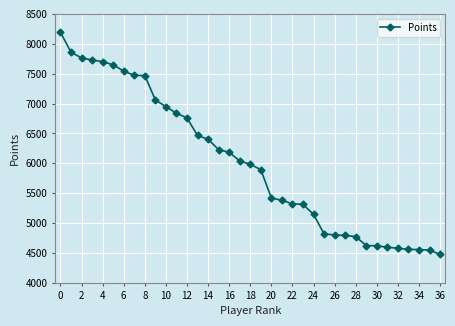

What is the difference between the maximum and minimum values?

3716